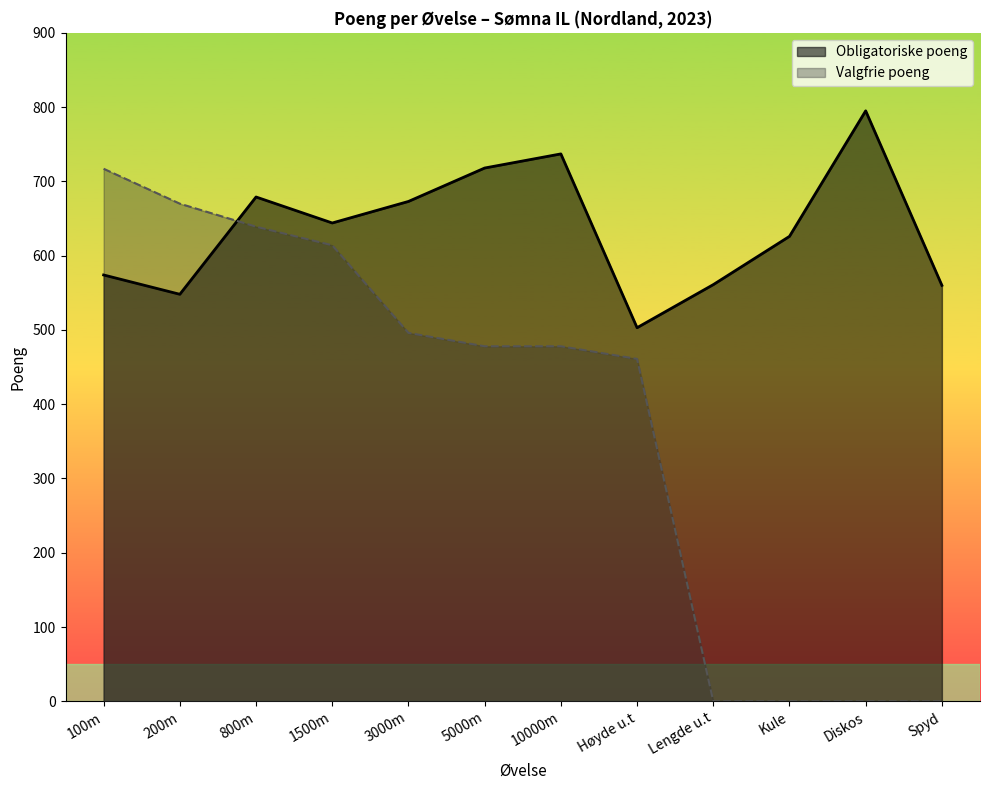

Is the value of Obligatoriske poeng at 1500m greater than the value of Valgfrie poeng at 3000m?

Yes